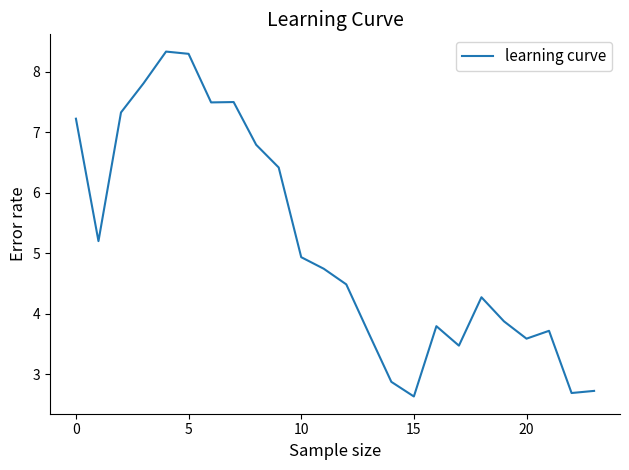

Reading left to right, what are all the values shown in this chart?

7.2	5.2	7.3	7.8	8.3	8.3	7.5	7.5	6.8	6.4	4.9	4.7	4.5	3.7	2.9	2.6	3.8	3.5	4.3	3.9	3.6	3.7	2.7	2.7